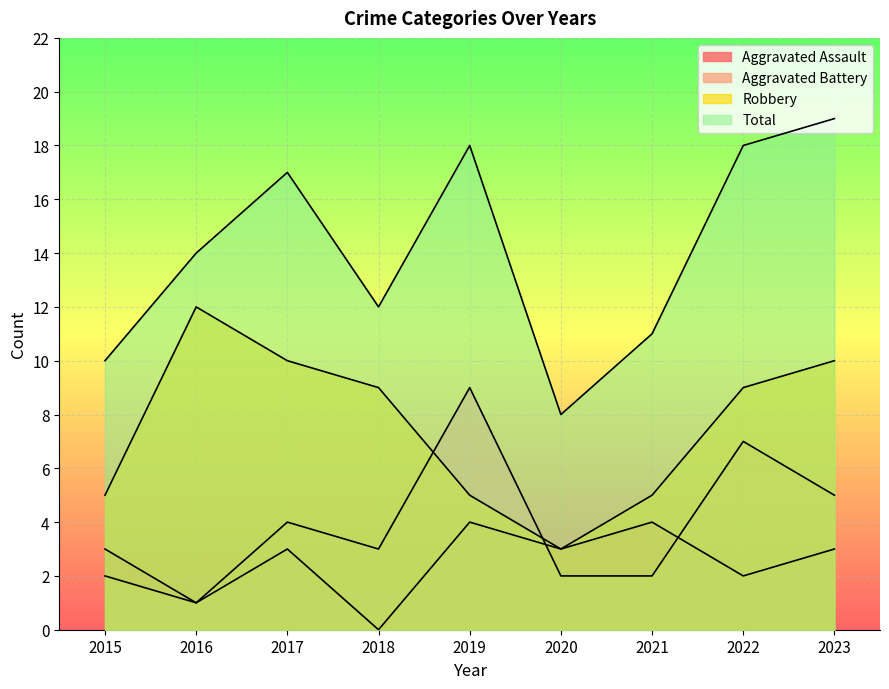

How many data points does each series have?

9